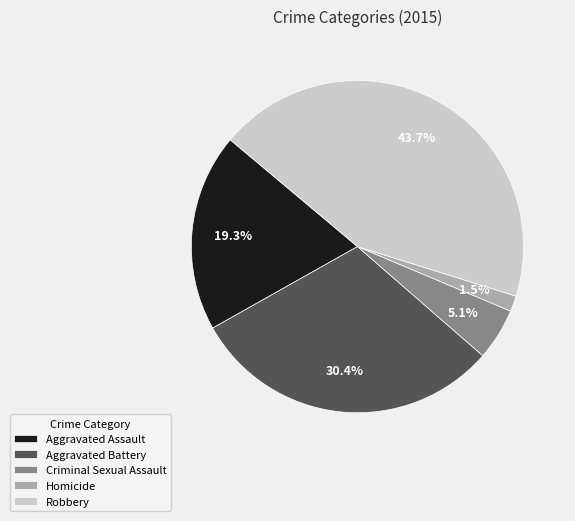

Is it true that Aggravated Battery is 30% of the pie?

True